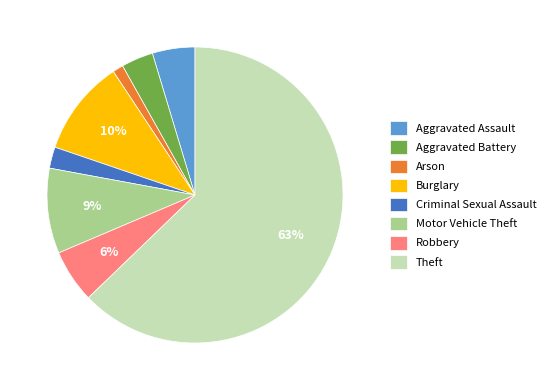

Which has a higher value, Criminal Sexual Assault or Aggravated Battery?

Aggravated Battery